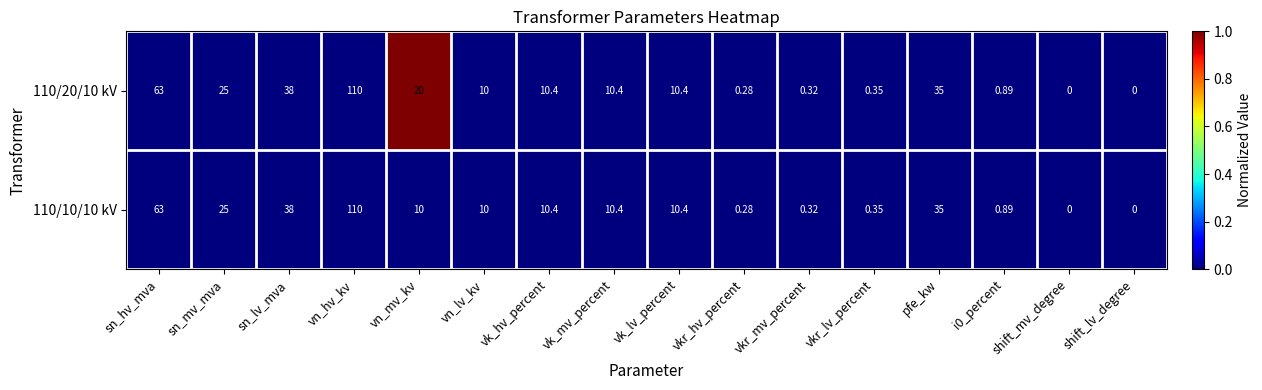

Is the value of 110/10/10 kV at pfe_kw greater than the value of 110/20/10 kV at vkr_lv_percent?

Yes